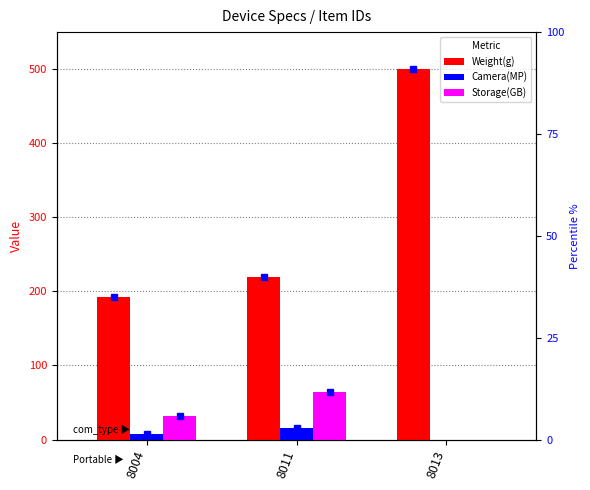

At how many categories does at least one series exceed 151?

3